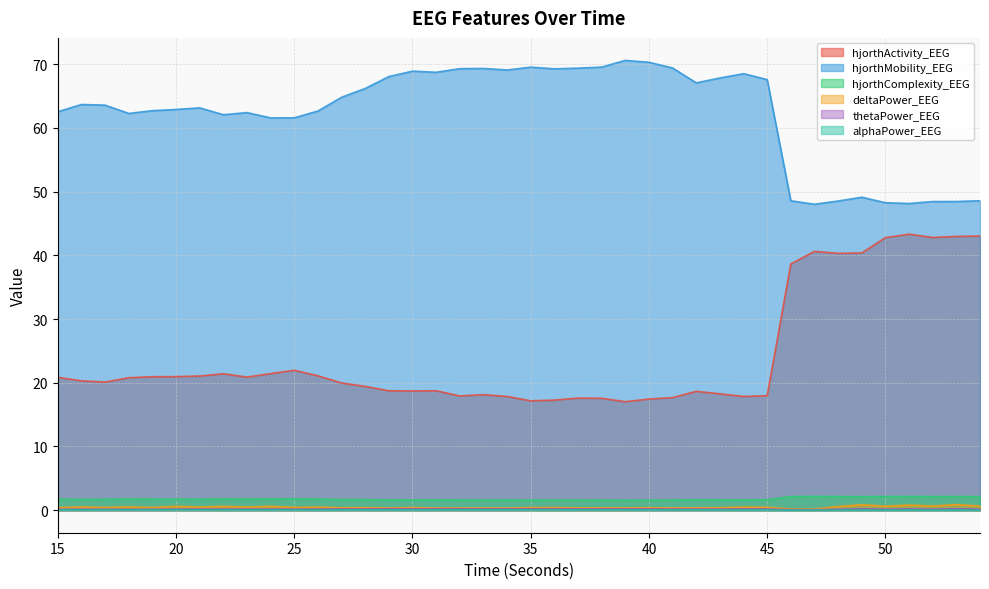

What is the value of the hjorthComplexity_EEG point at the 36th from the left?

2.2